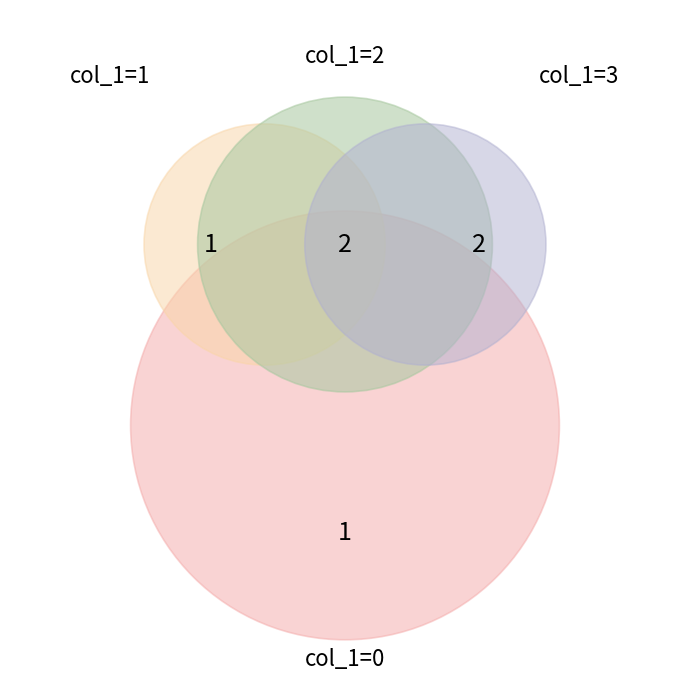

True or false: 1516338376 accounts for 35% of the total.

False